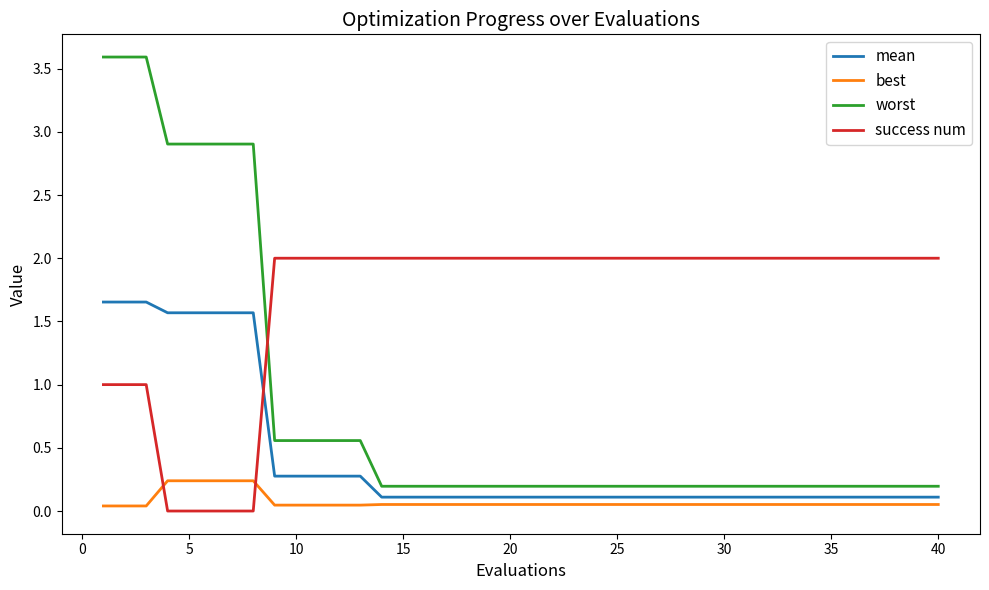

Which series has the largest total across all categories?

success num